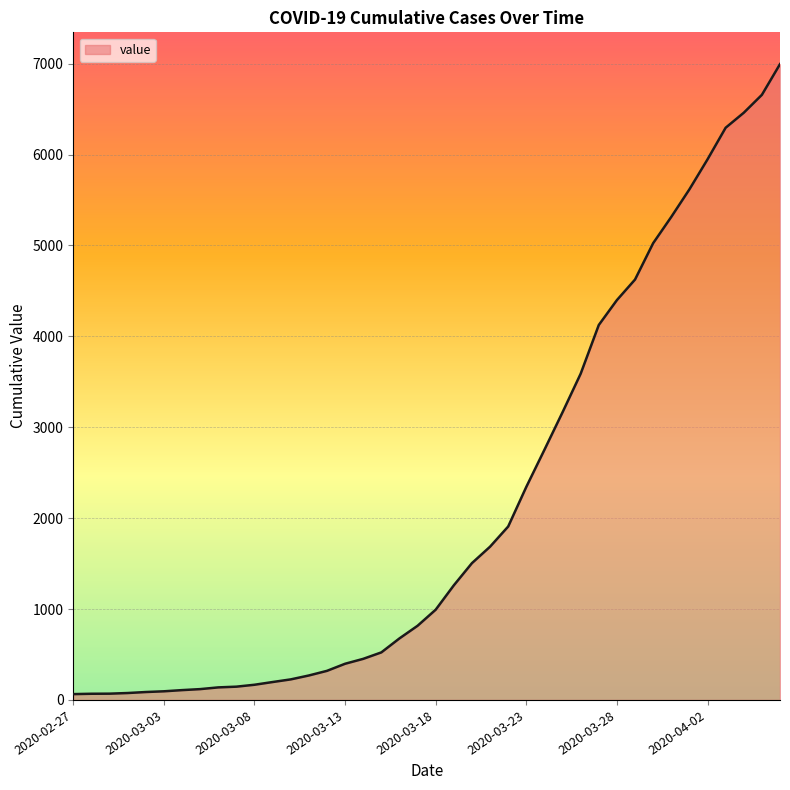

How many lines are shown in the chart?

1